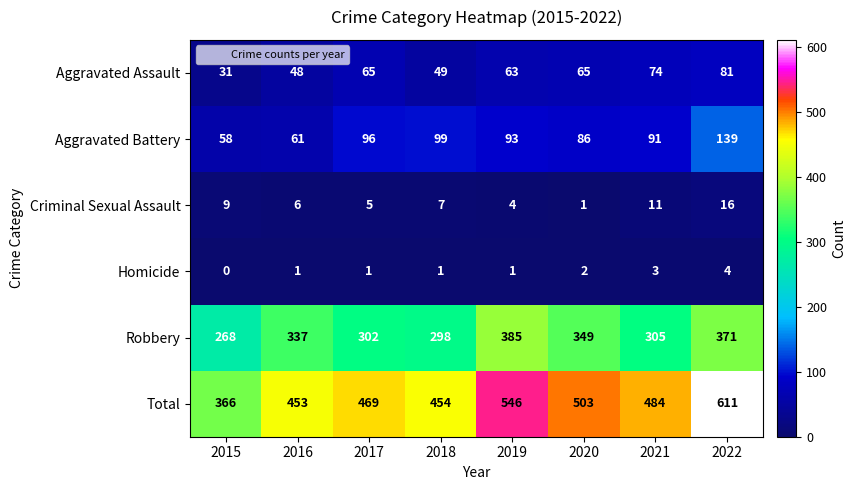

What is the sum of all Homicide values?

13